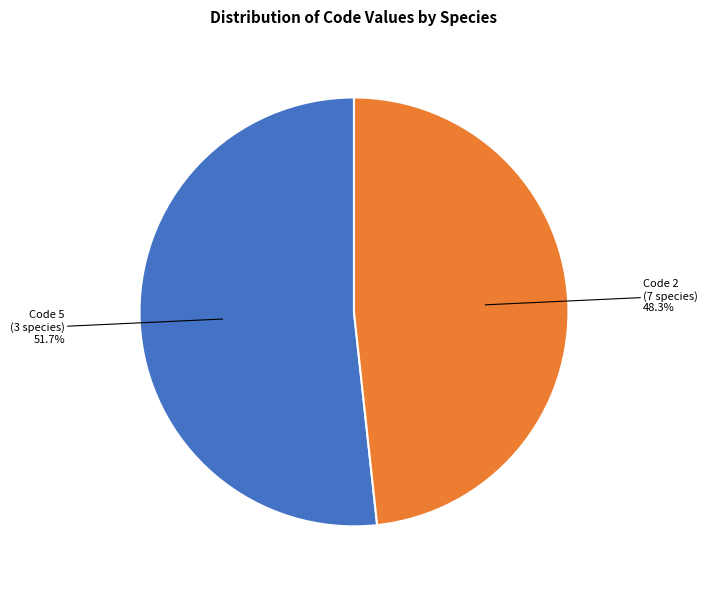

Is the sum of Code 2 (7 species) and Code 5 (3 species) greater than half?

Yes